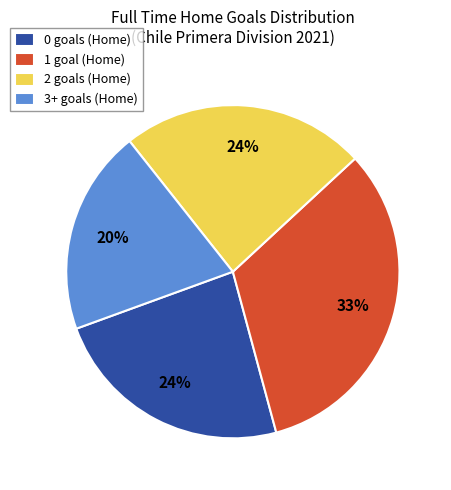

To the nearest percent, what is the difference between the largest and smallest slice percentages?

13%